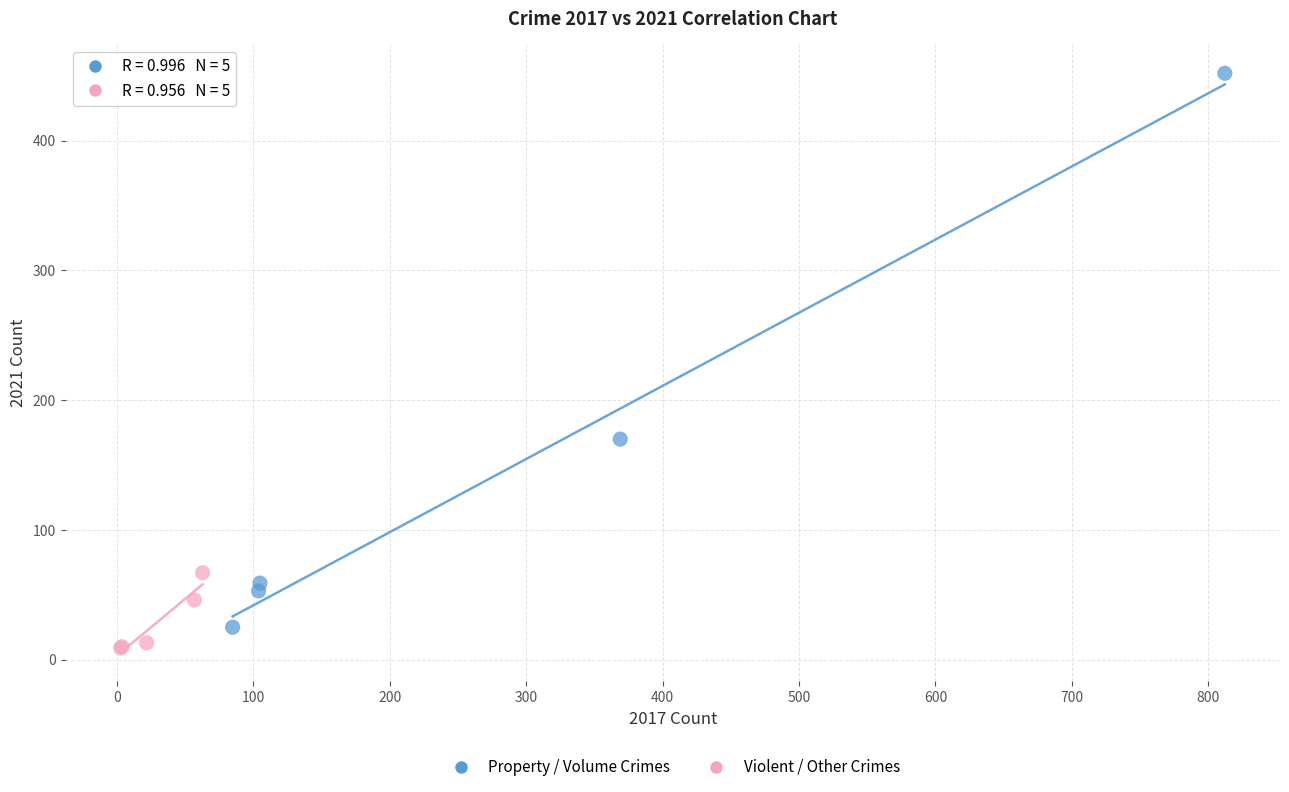

Which series has the largest Y range (max minus min)?

Property / Volume Crimes